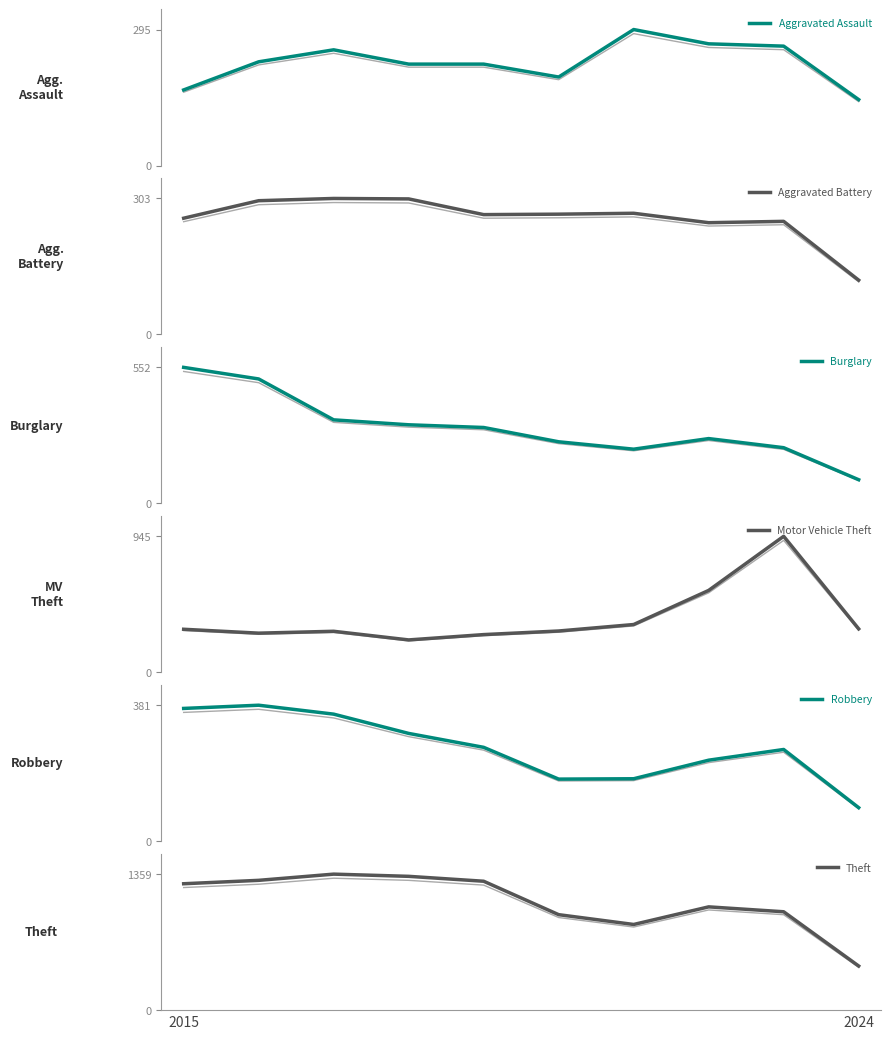

What is the lowest value of the Motor Vehicle Theft series?

225